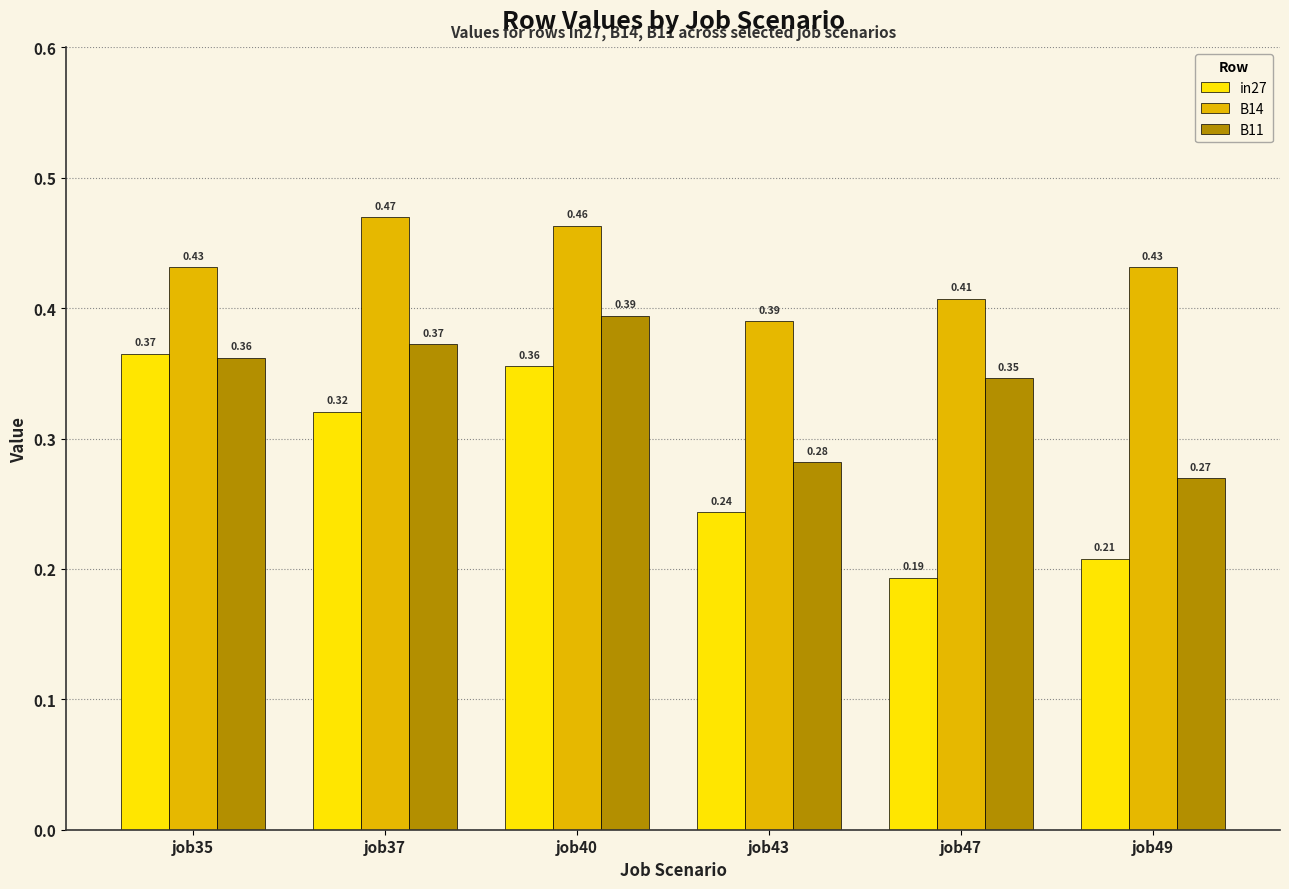

List the labels in order of in27 value, largest first.

job35, job40, job37, job43, job49, job47